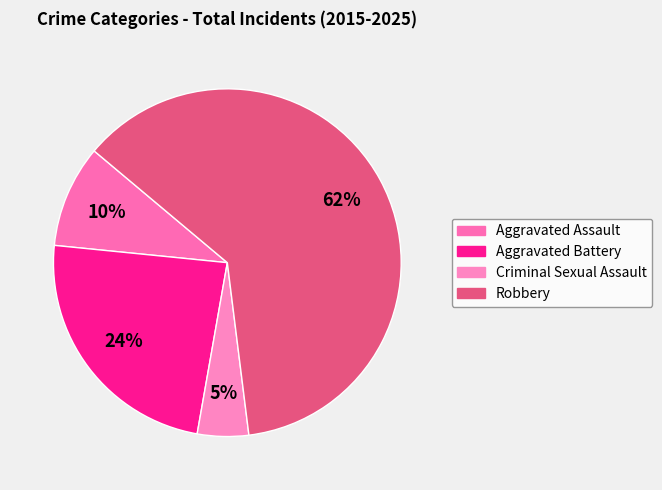

Rank the categories by value from lowest to highest.

Criminal Sexual Assault, Aggravated Assault, Aggravated Battery, Robbery